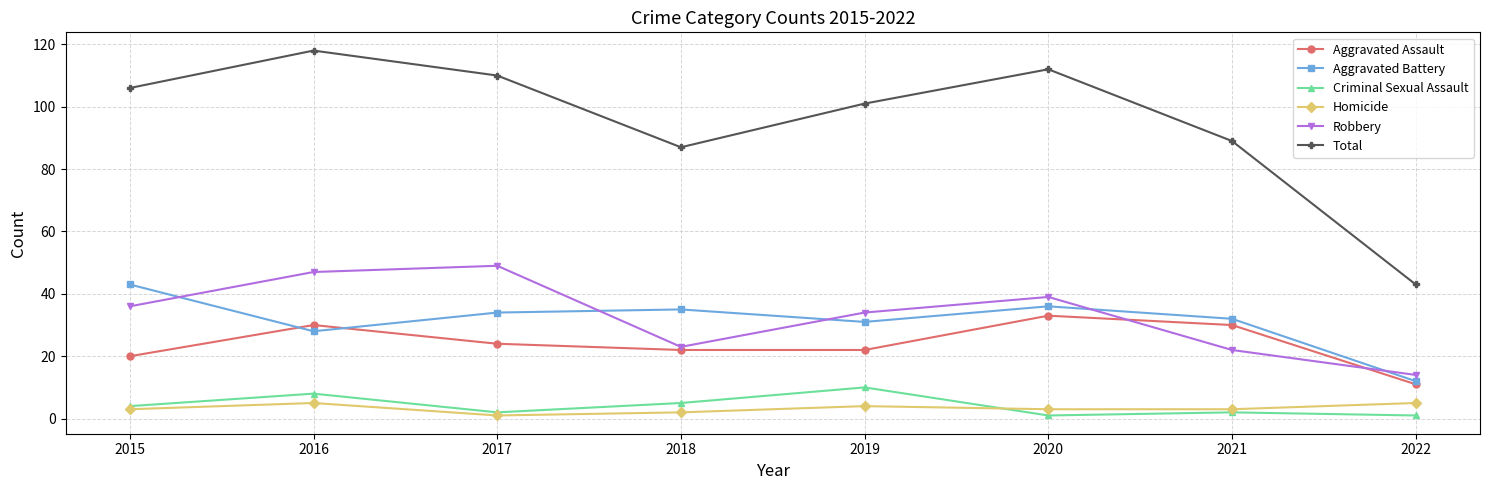

How many interior local peaks does the Aggravated Assault series have?

2